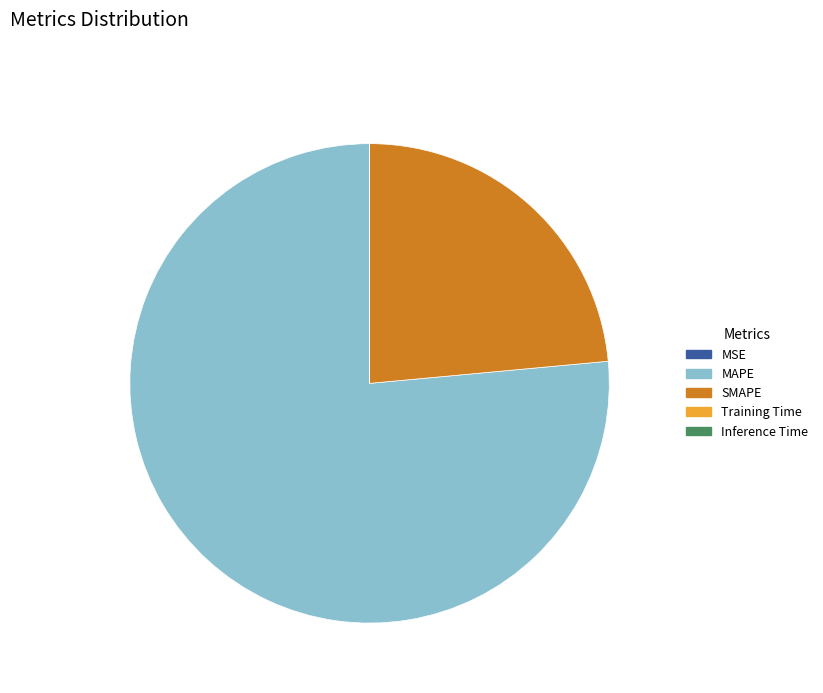

Which category has the biggest portion of the pie?

MAPE